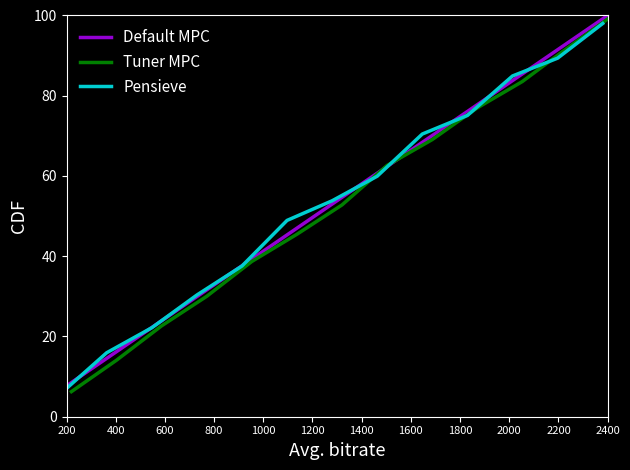

Which category has the lowest value in the Default MPC series?

200